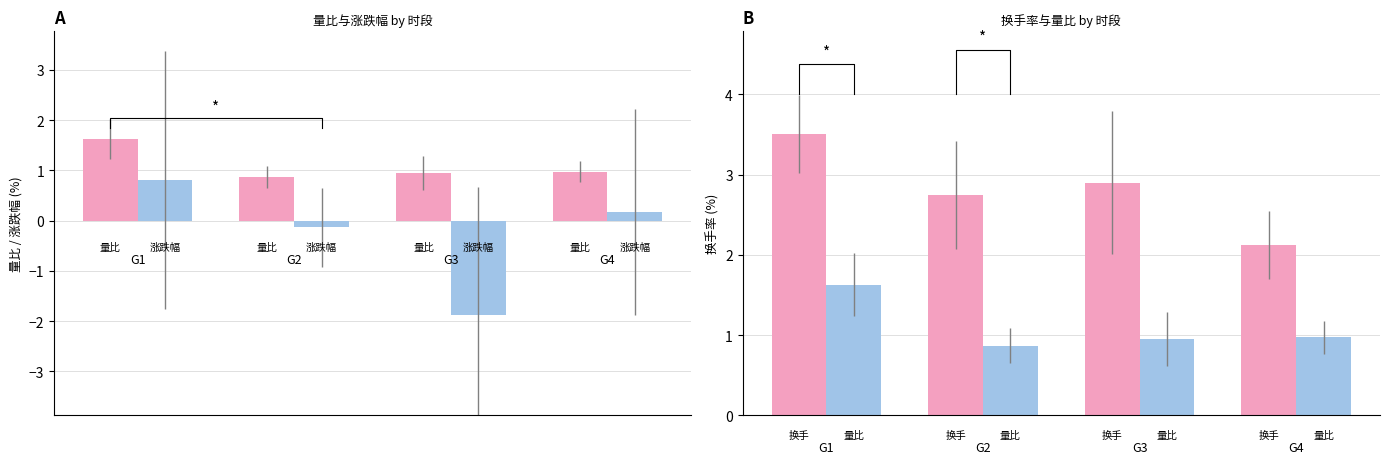

What is the highest value of the 量比 series?

1.6